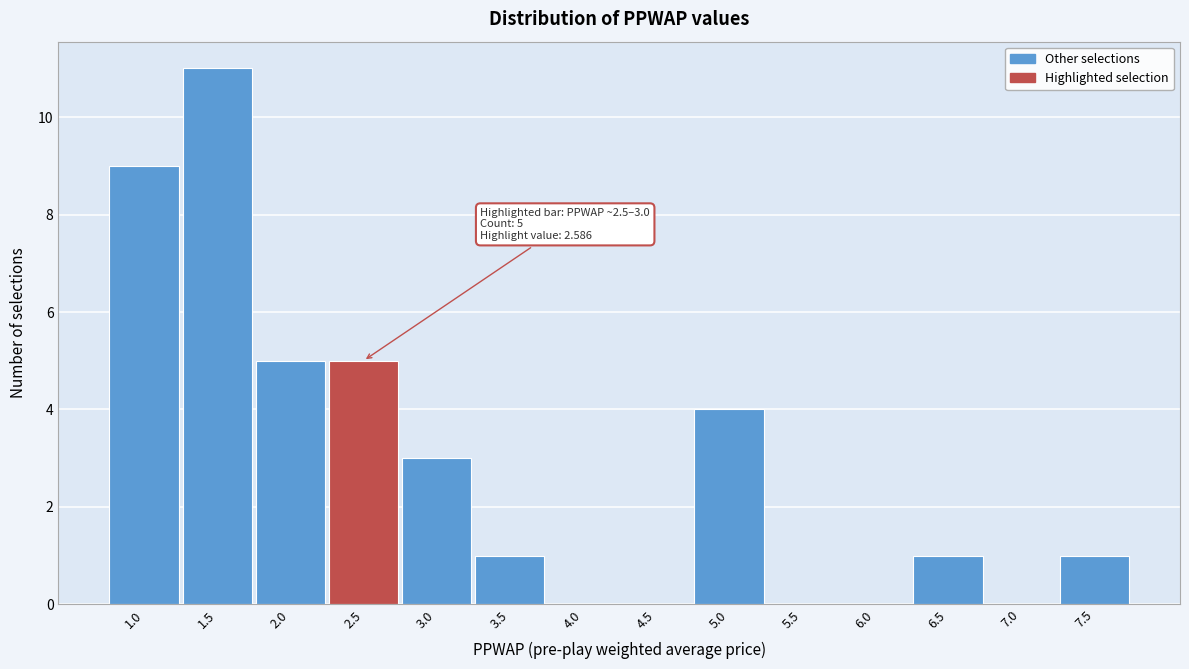

Reading left to right, extract all data points from this chart.

1.0=9	1.5=11	2.0=5	2.5=5	3.0=3	3.5=1	4.0=0	4.5=0	5.0=4	5.5=0	6.0=0	6.5=1	7.0=0	7.5=1